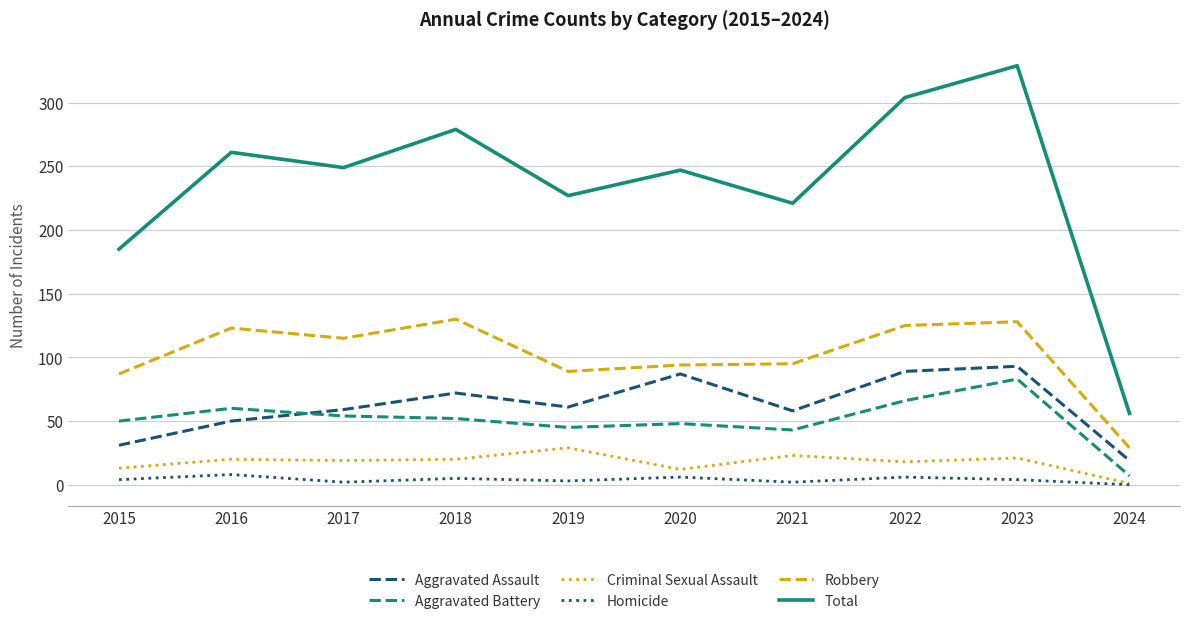

Where does the Aggravated Battery series first go above 52?

2016